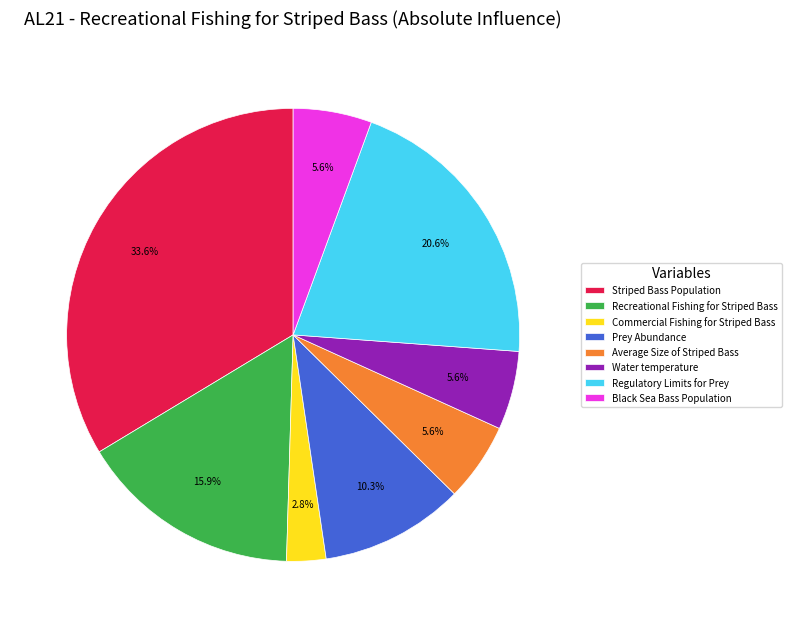

Which slice is the smallest?

Commercial Fishing for Striped Bass